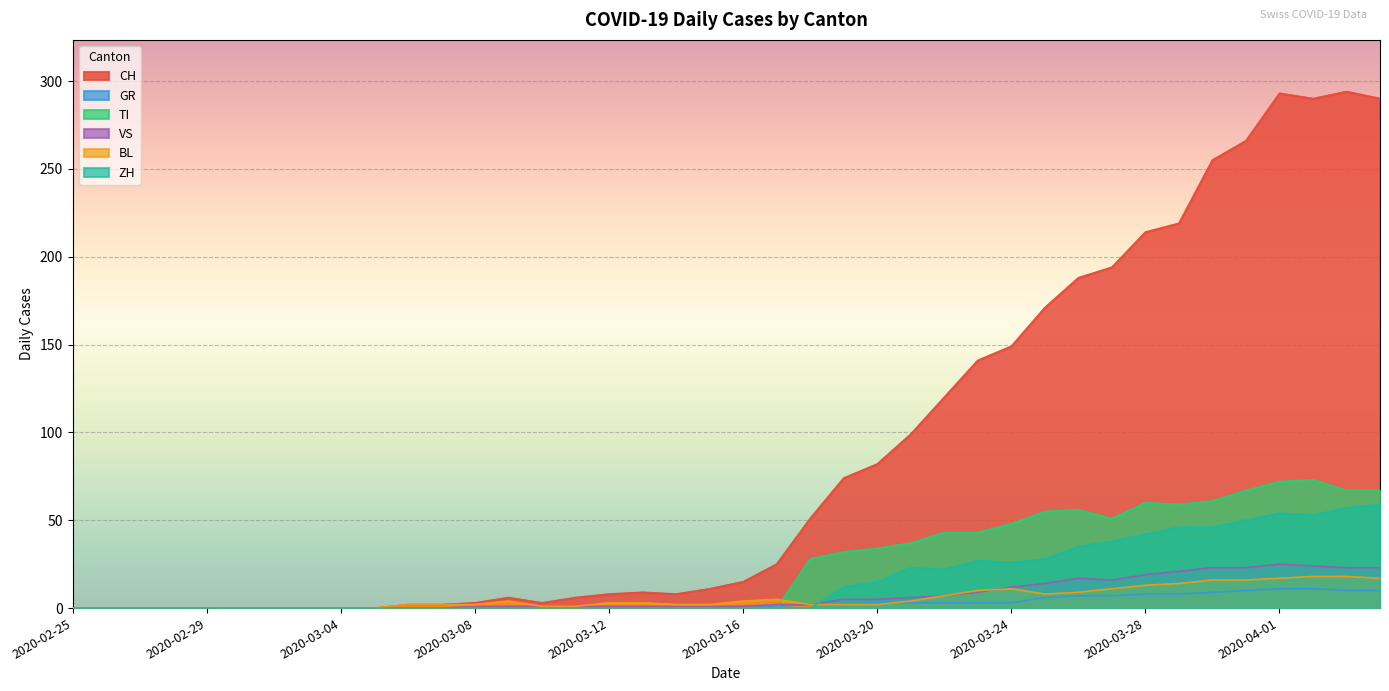

What is the difference between the second highest and minimum values in the TI series?

72